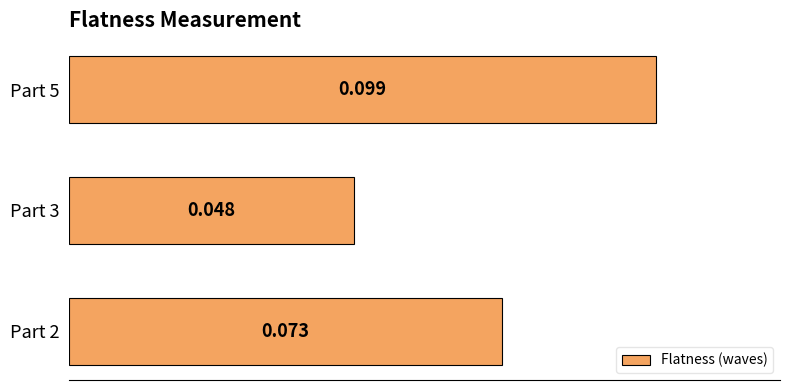

Which label corresponds to the smallest value in the chart?

Part 3